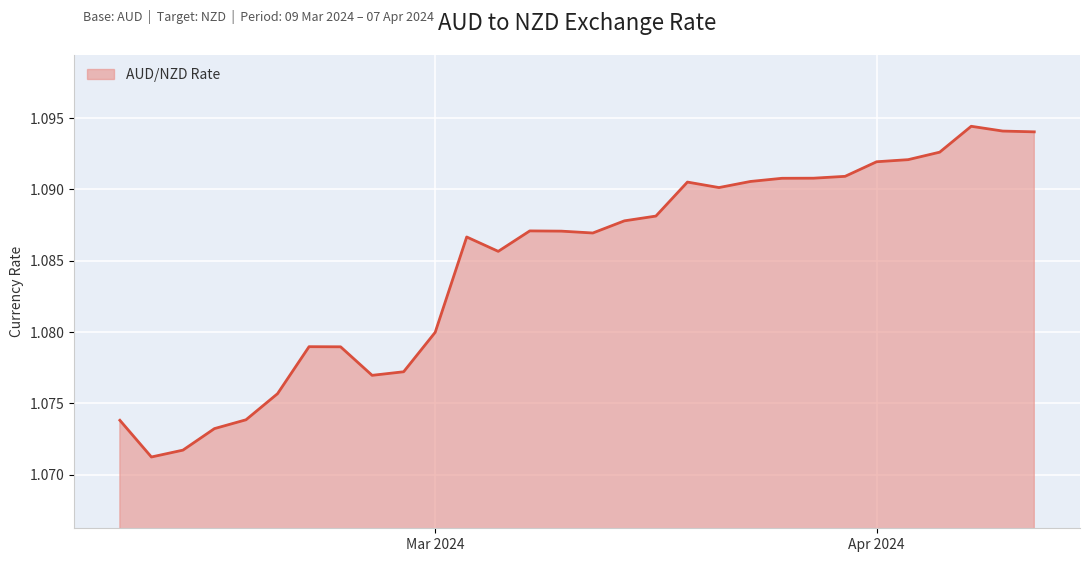

What is the label of the 19th point from the left?

2024-03-27